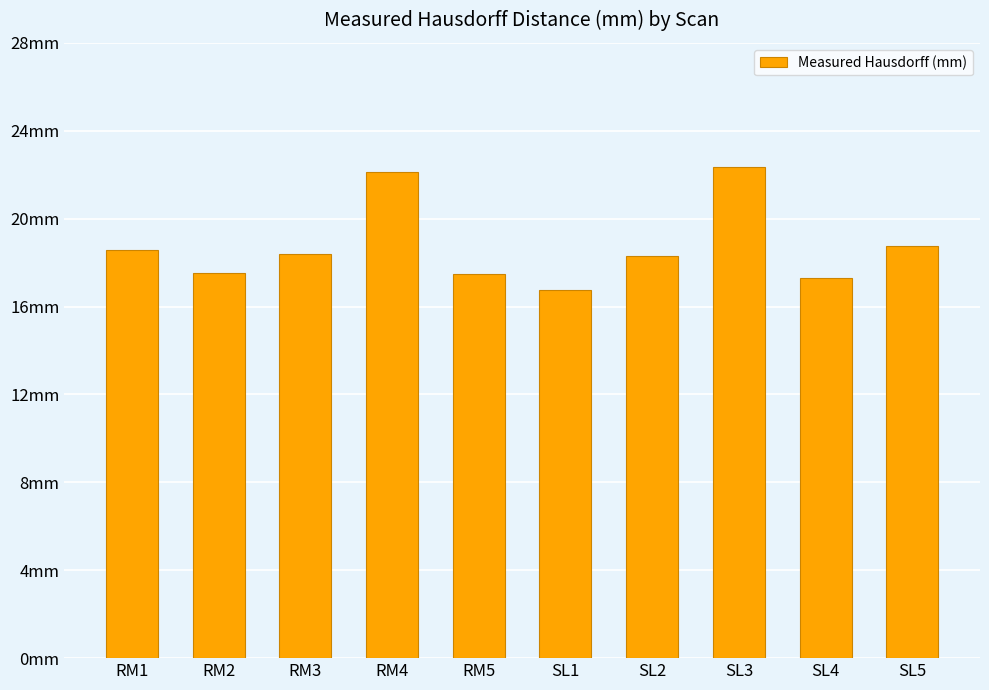

Which label corresponds to the smallest value in the chart?

SL1